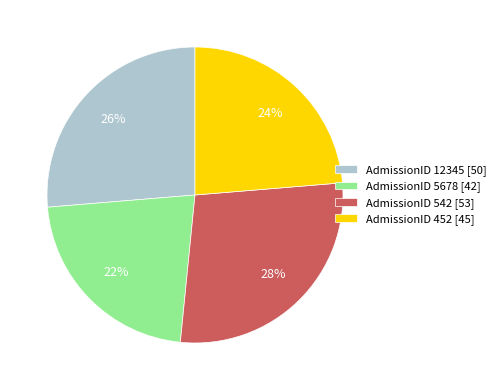

To the nearest percent, what percentage of the pie is AdmissionID 5678 [42]?

22%